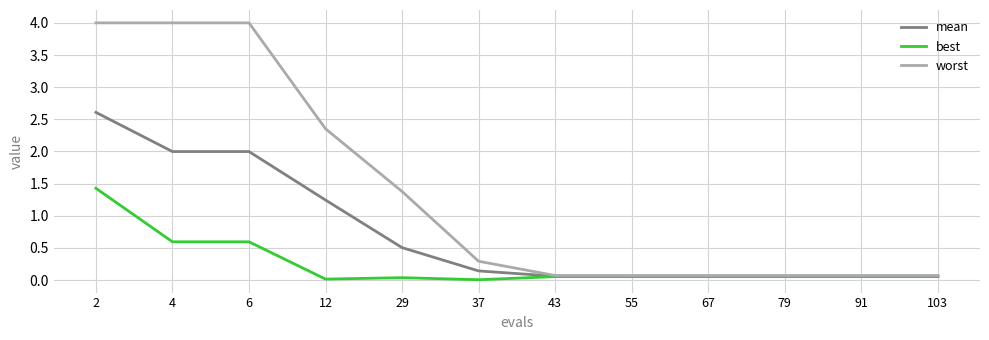

What are all the series names shown in the legend?

mean, best, worst